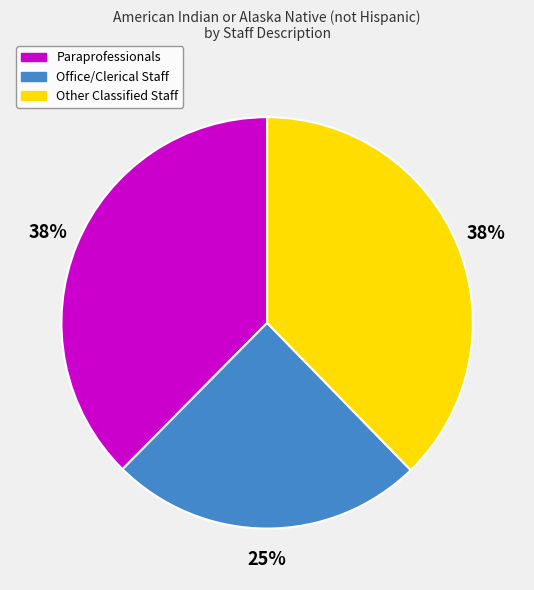

Which has a higher value, Office/Clerical Staff or Paraprofessionals?

Paraprofessionals